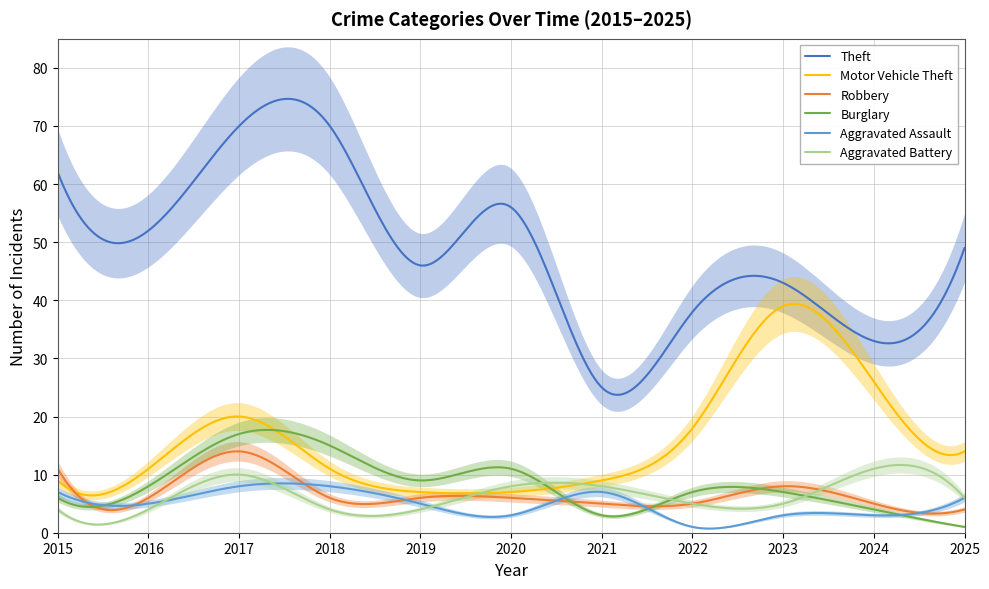

What is the difference between the Motor Vehicle Theft values at 2023 and 2018?

28